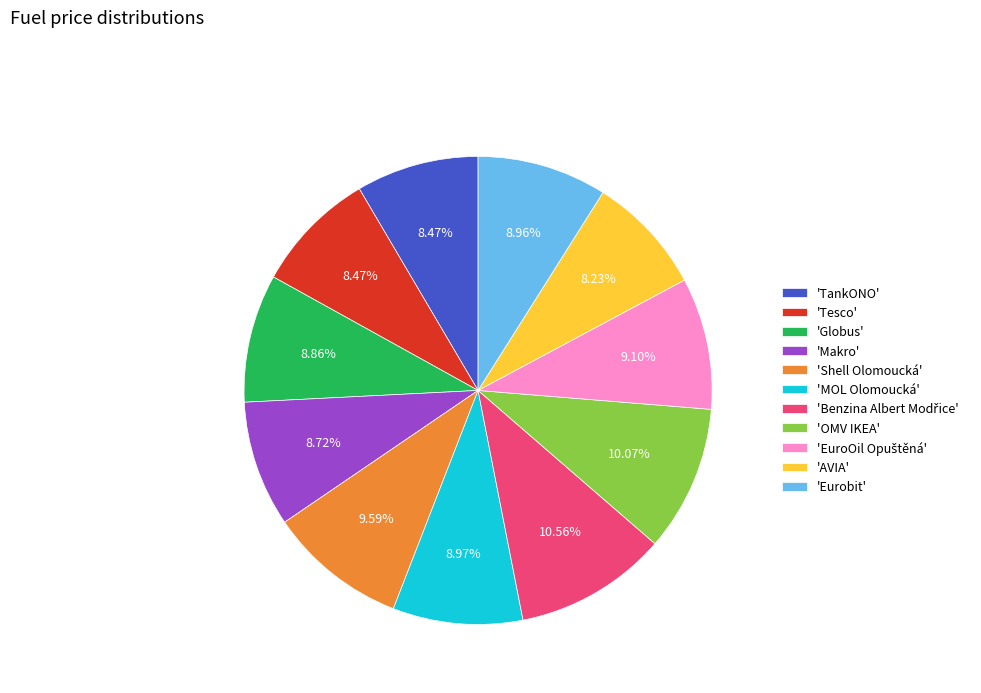

Approximately how many times larger is the value at 'Eurobit' compared to 'TankONO'?

1.1